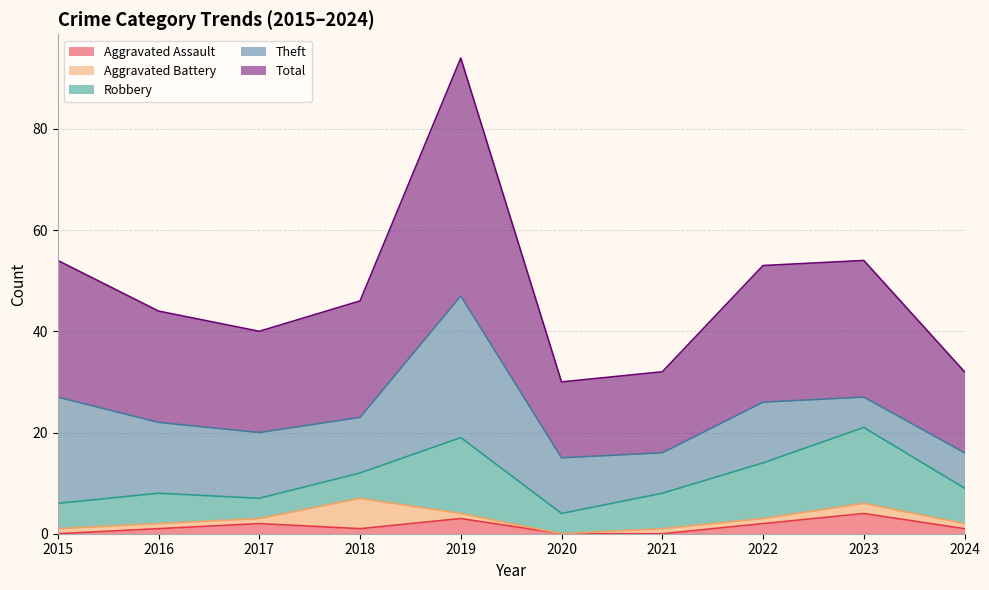

What is the spread (max minus min) of values at 2022?

26